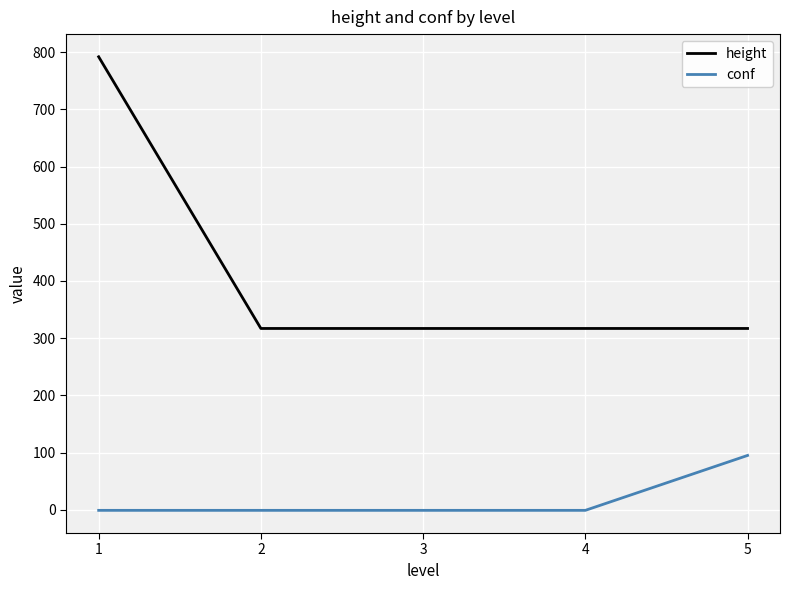

What is the difference between the maximum and minimum values in the height series?

475